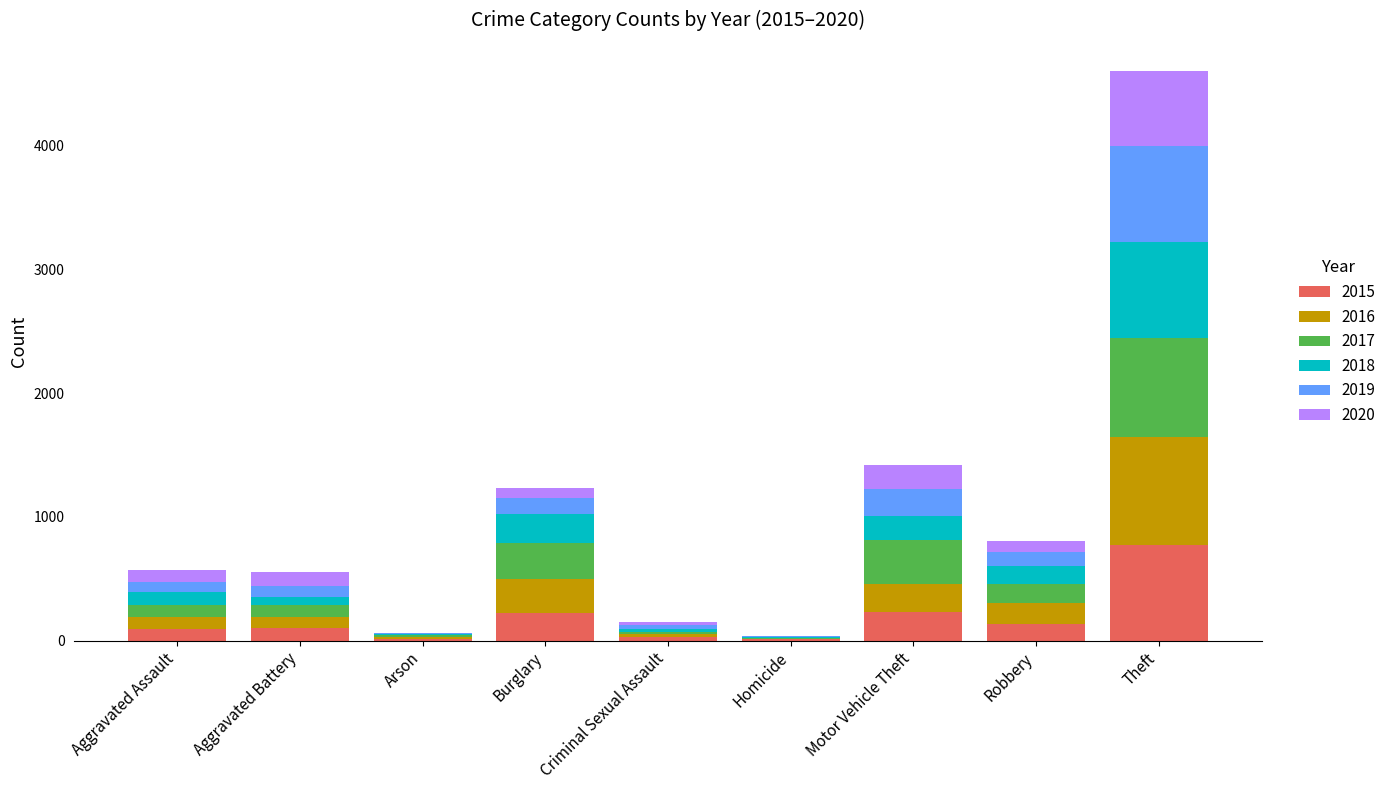

The 2015 series shows 1041 at Theft. True or false?

False